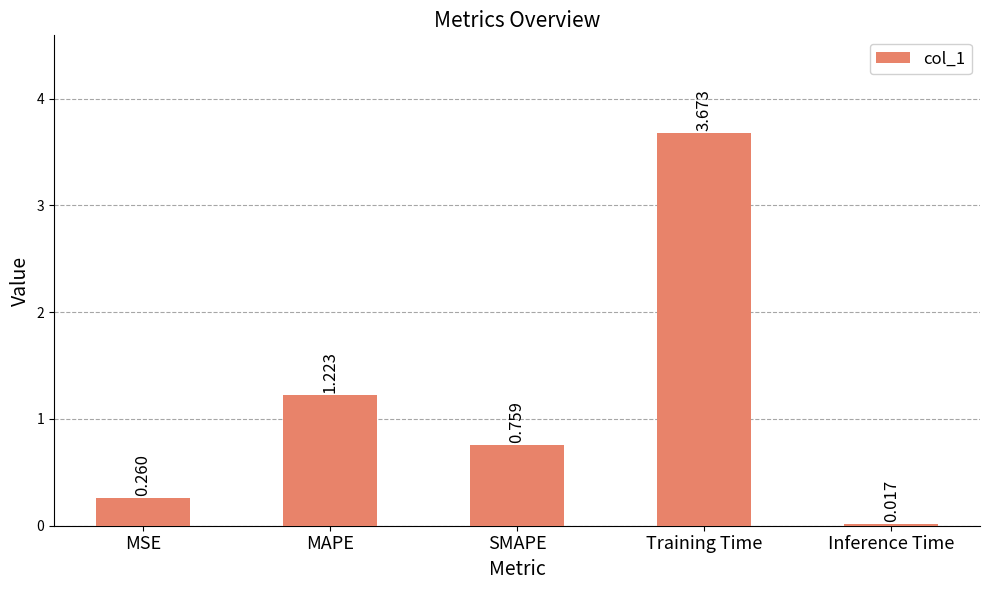

Between SMAPE and Inference Time, which is larger?

SMAPE